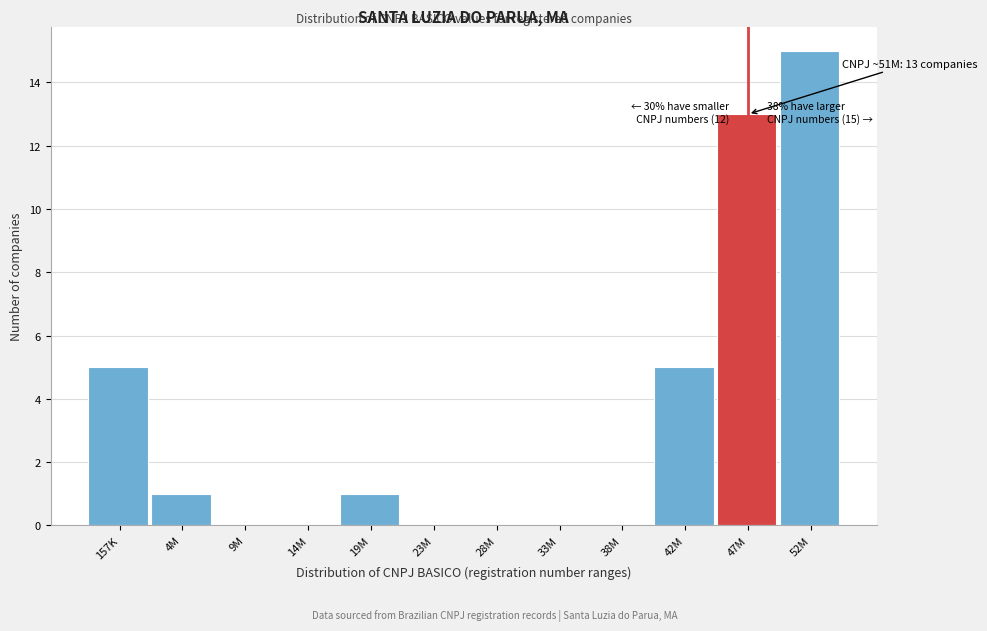

Reading left to right, extract all data points from this chart.

157K=5	4M=1	9M=0	14M=0	19M=1	23M=0	28M=0	33M=0	38M=0	42M=5	47M=13	52M=15